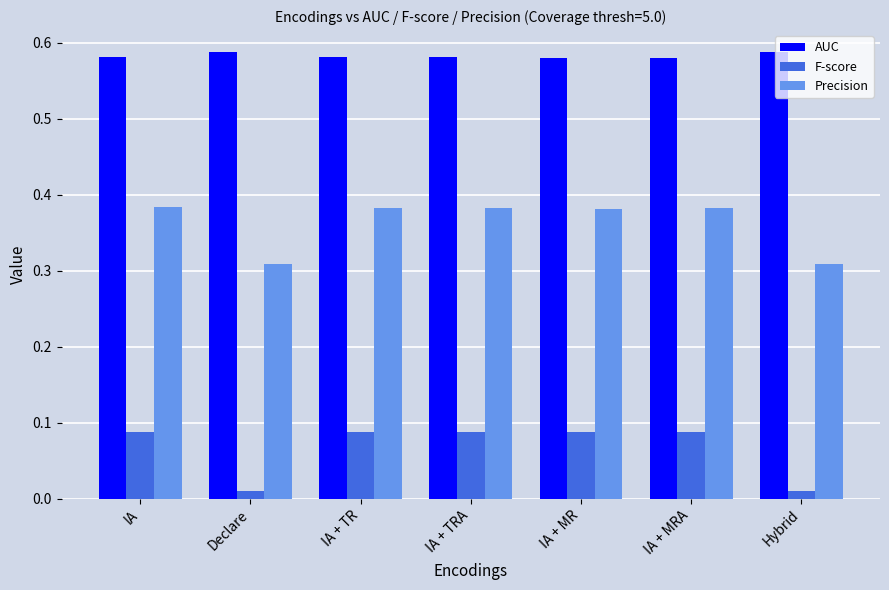

How many Precision values are between 0 and 1?

7